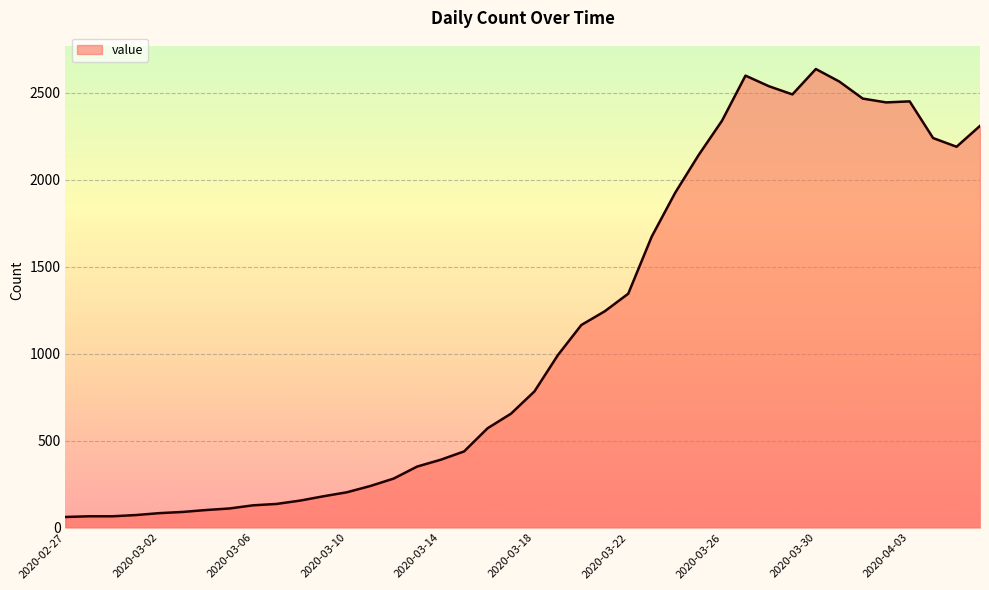

What is the maximum value shown in the chart?

2637